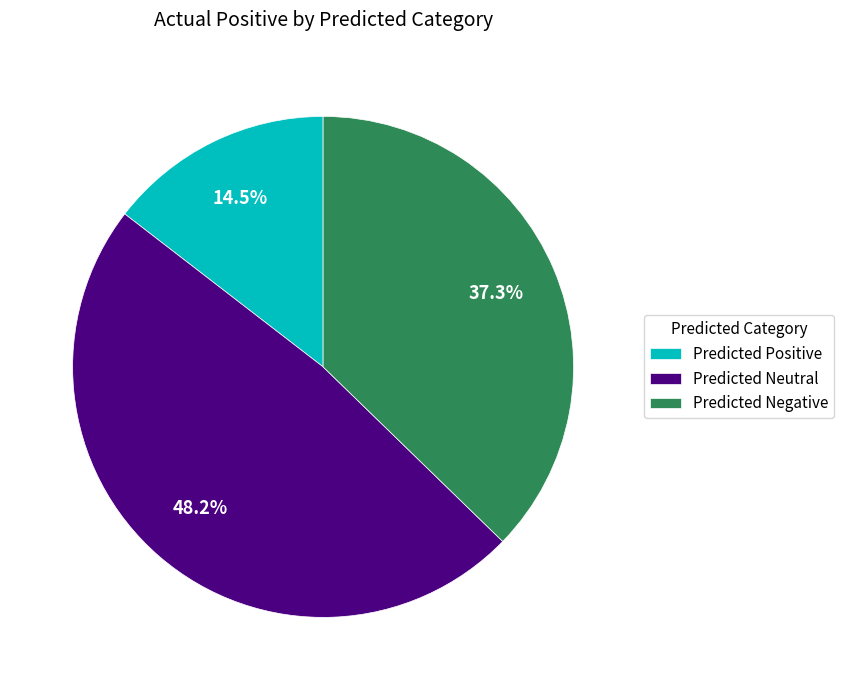

Approximately how many times larger is the value at Predicted Neutral compared to Predicted Positive?

3.3